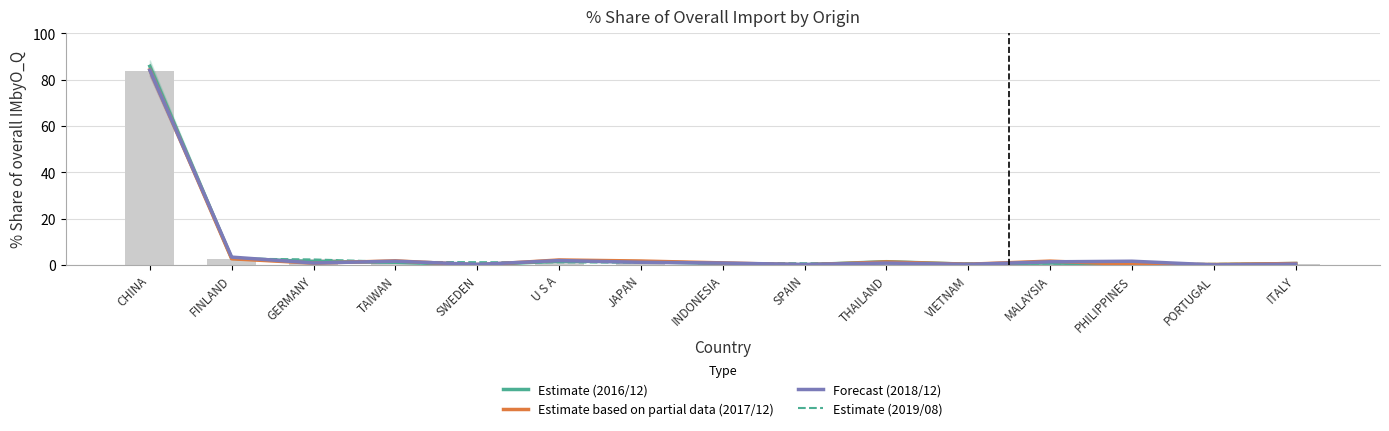

The Forecast (2018/12) series shows 1.0 at PHILIPPINES. True or false?

False